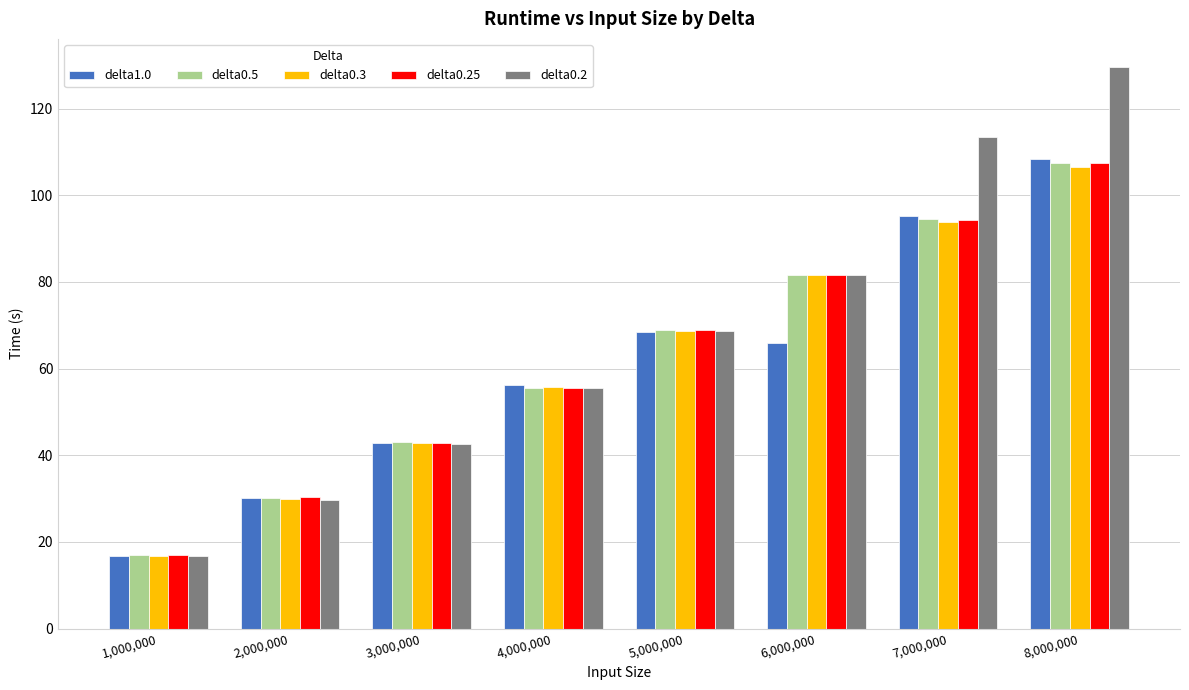

What is the sum of all delta0.25 values?

497.6